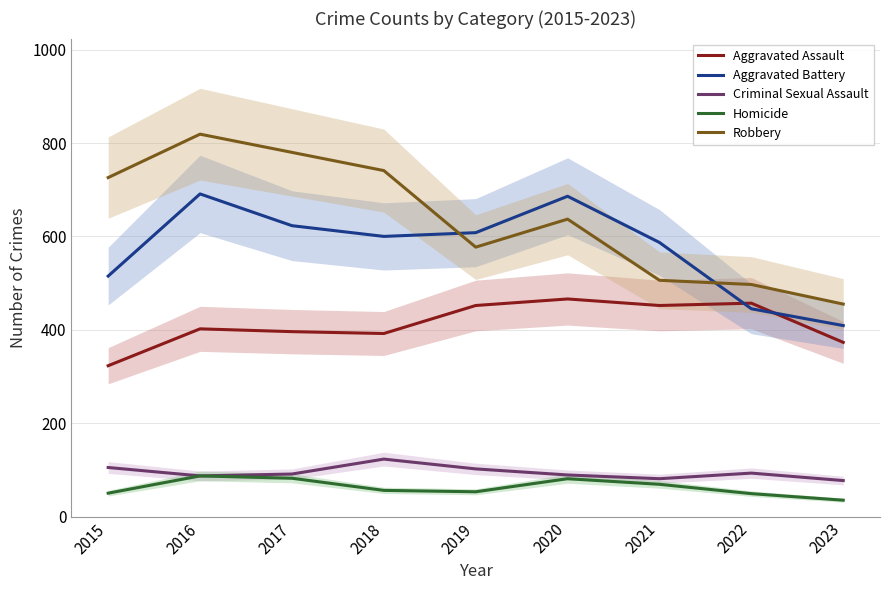

True or false: Homicide and Aggravated Assault intersect in this chart.

False